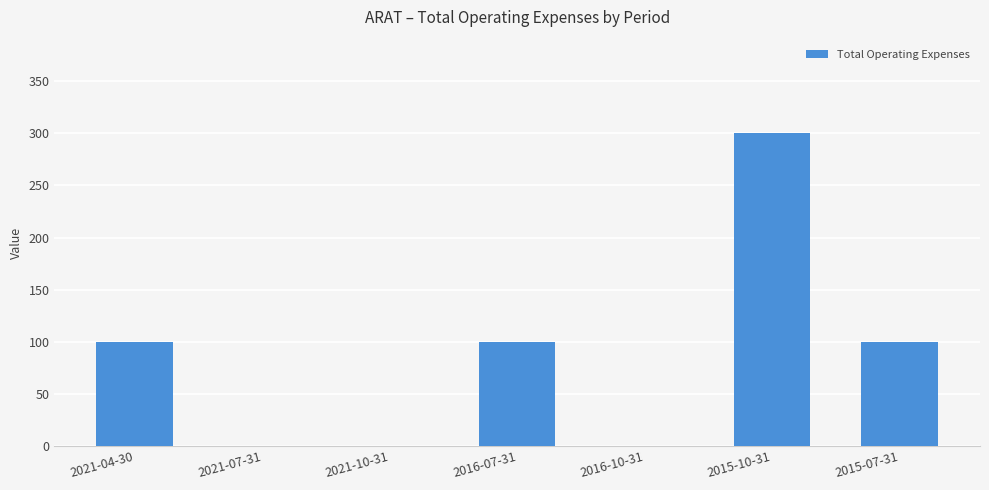

True or false: the data shows 131 at 2016-10-31.

False